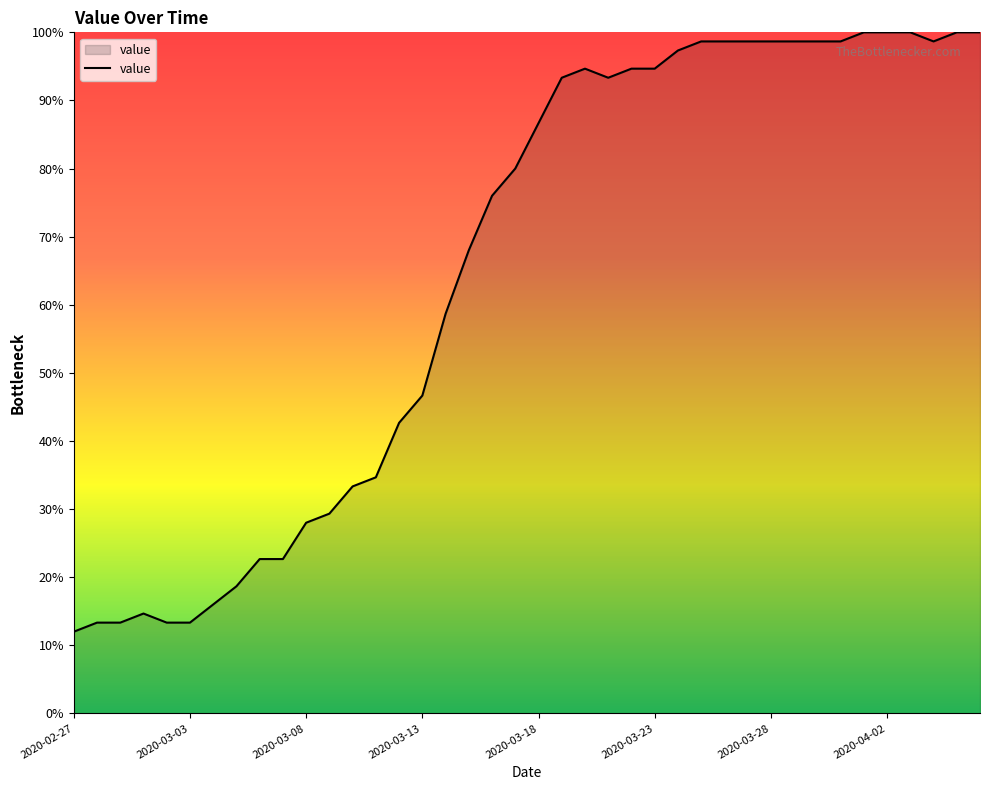

Reading left to right, list all the values displayed in this chart.

12.0	13.3	13.3	14.7	13.3	13.3	16.0	18.7	22.7	22.7	28.0	29.3	33.3	34.7	42.7	46.7	58.7	68.0	76.0	80.0	86.7	93.3	94.7	93.3	94.7	94.7	97.3	98.7	98.7	98.7	98.7	98.7	98.7	98.7	100.0	100.0	100.0	98.7	100.0	100.0